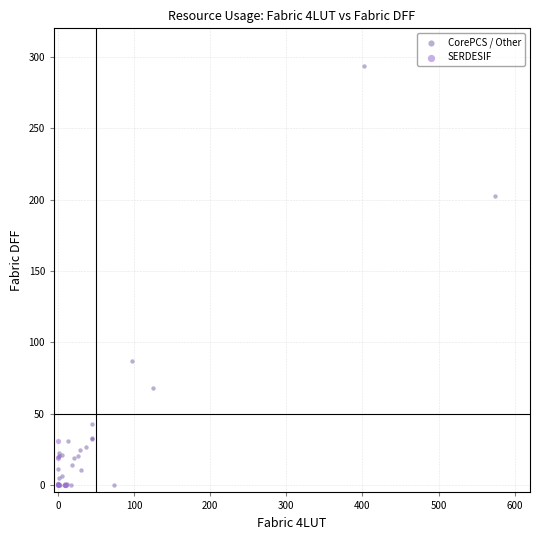

Which series reaches the maximum Y coordinate?

CorePCS / Other